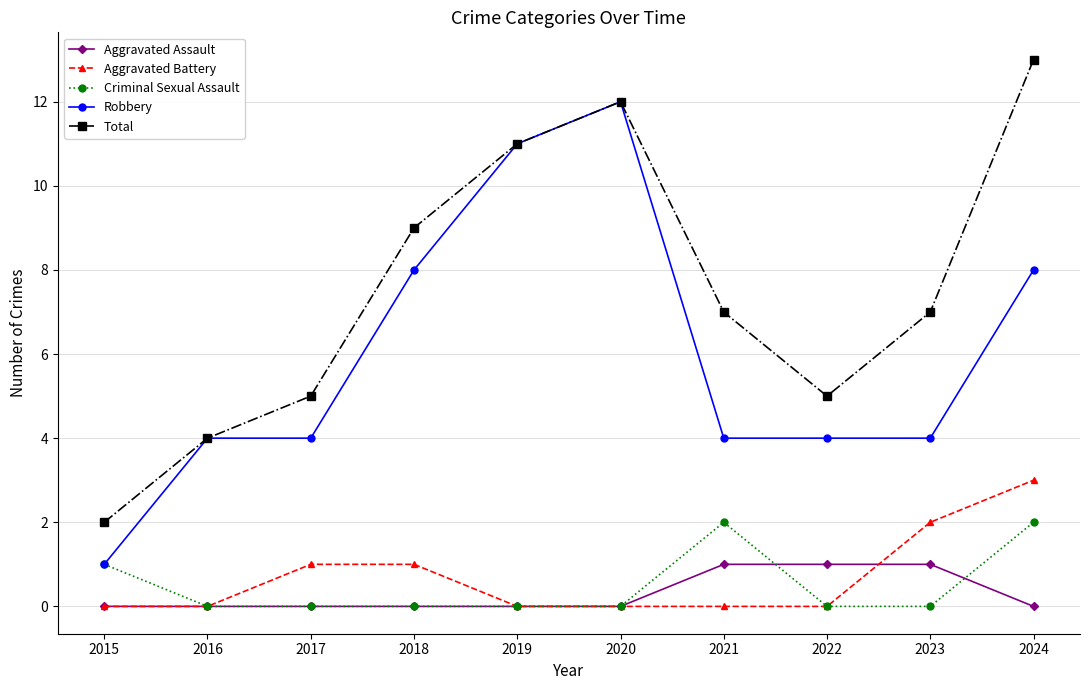

List the series in order of their peak value, lowest first.

Aggravated Assault, Criminal Sexual Assault, Aggravated Battery, Robbery, Total